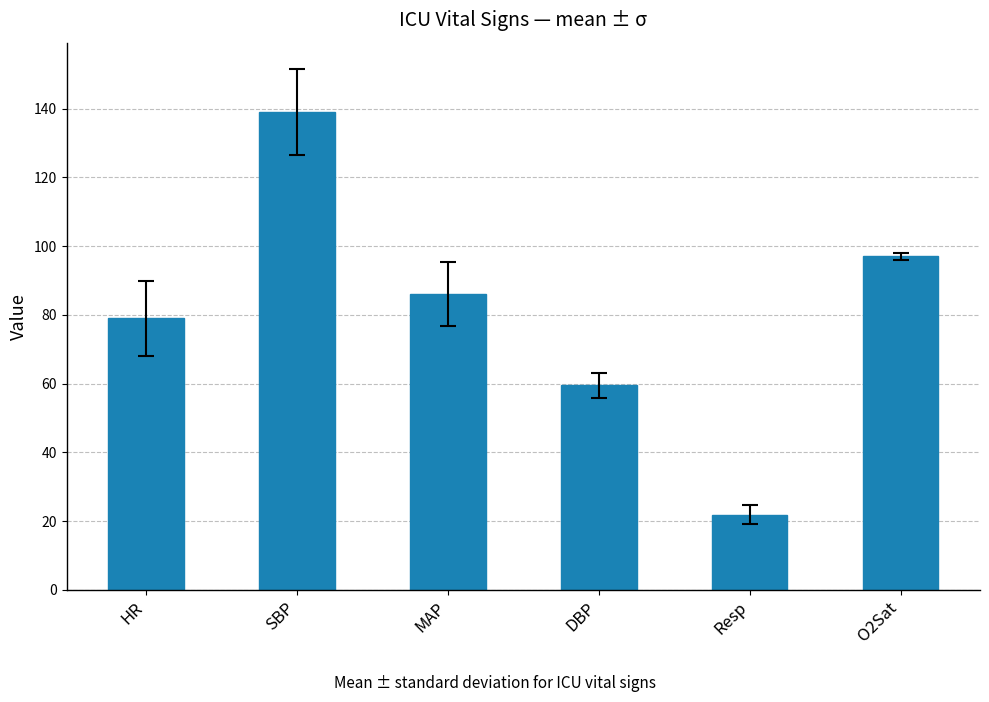

What is the approximate value at Resp?

21.8